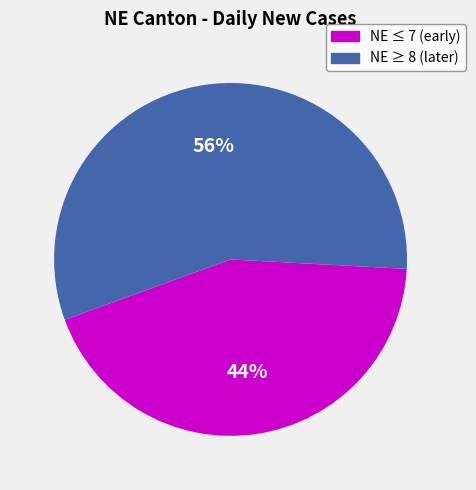

To the nearest percent, what is the combined percentage of NE ≥ 8 (later) and NE ≤ 7 (early)?

100%